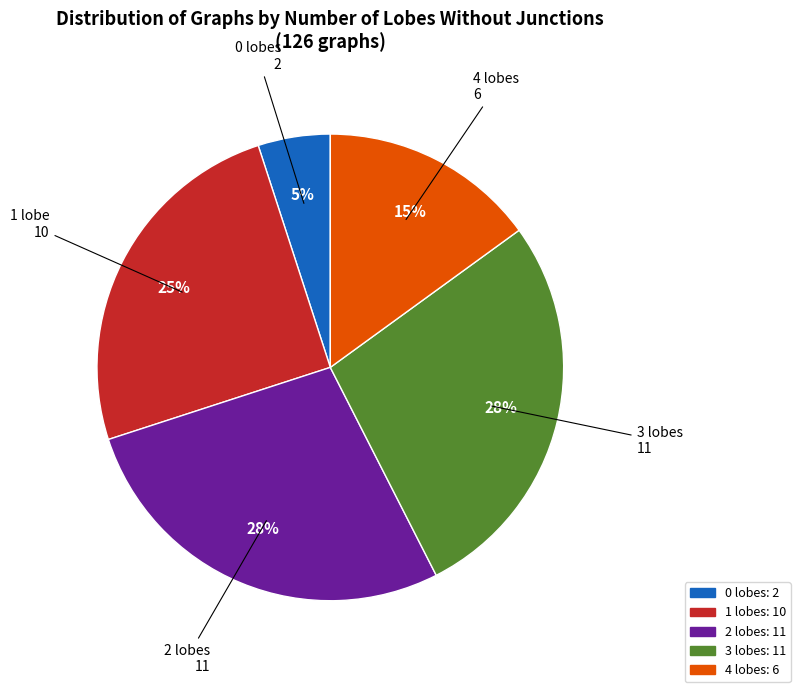

What is the ratio of the value at 3 lobes 11 to the value at 2 lobes 11?

1.0